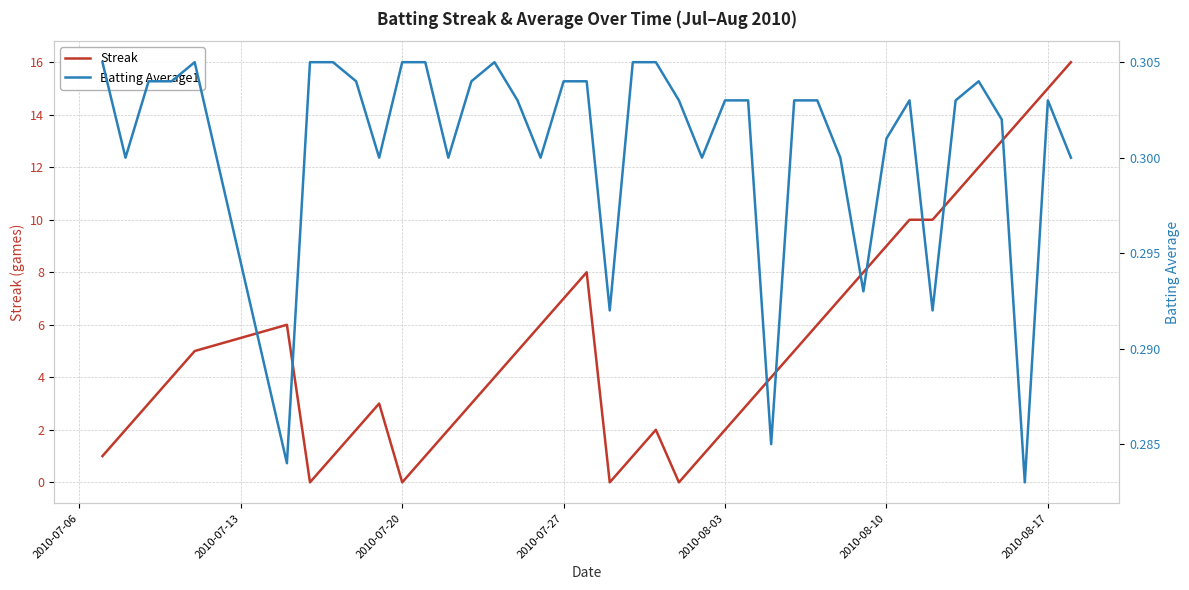

After their last crossing, which series has the higher values: Streak or Batting Average1?

Streak